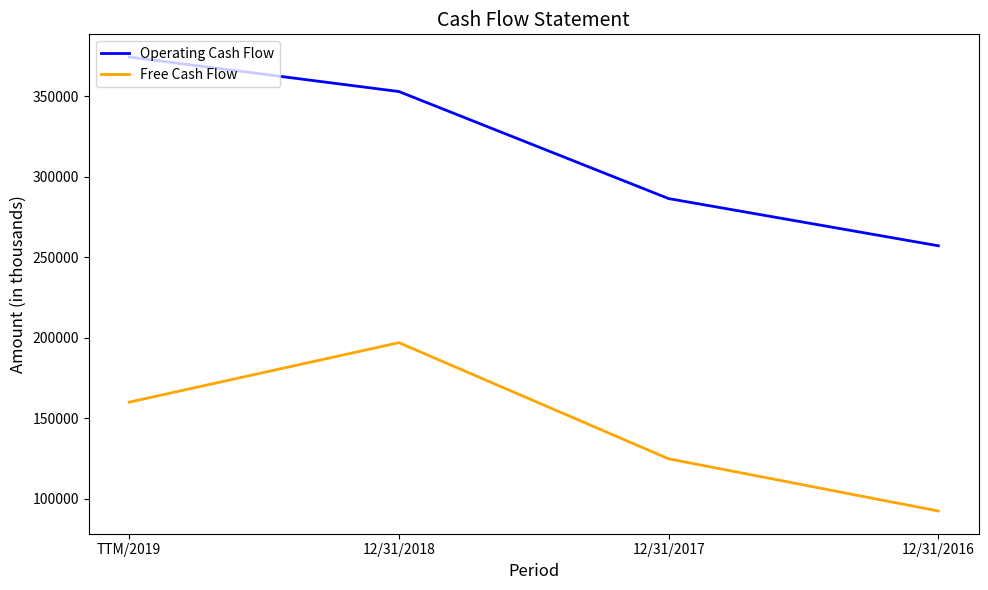

Does the chart display data point markers on the line(s)?

No